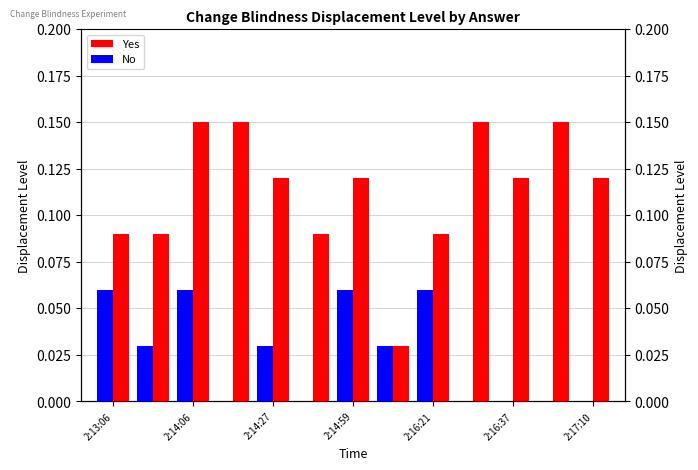

What are all the series names shown in the legend?

Yes, No